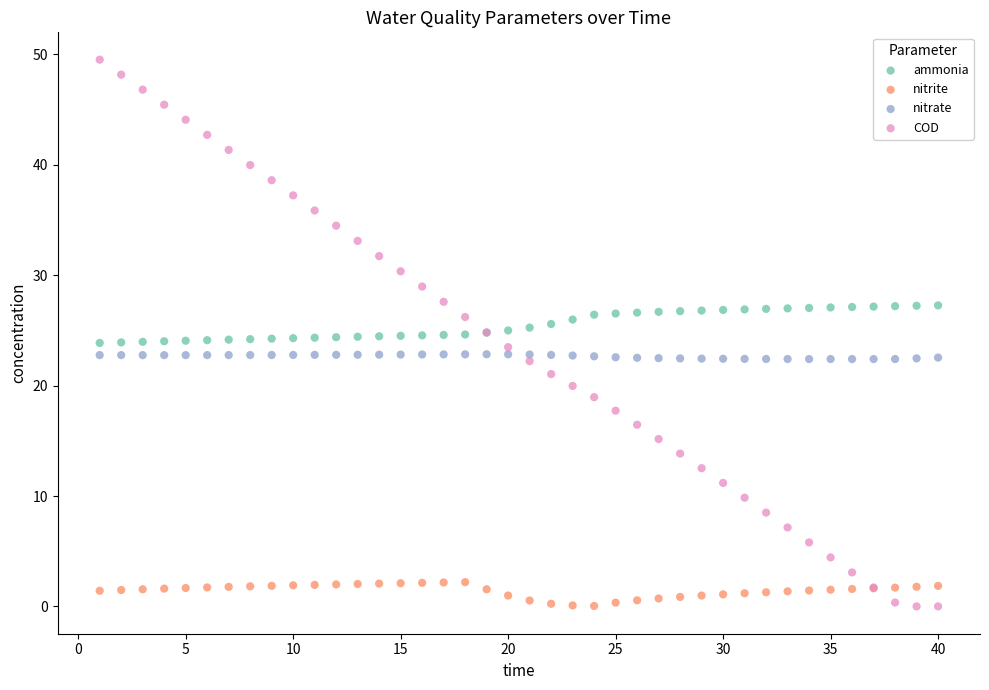

What is the X range (max minus min) for the scatter plot?

39.0